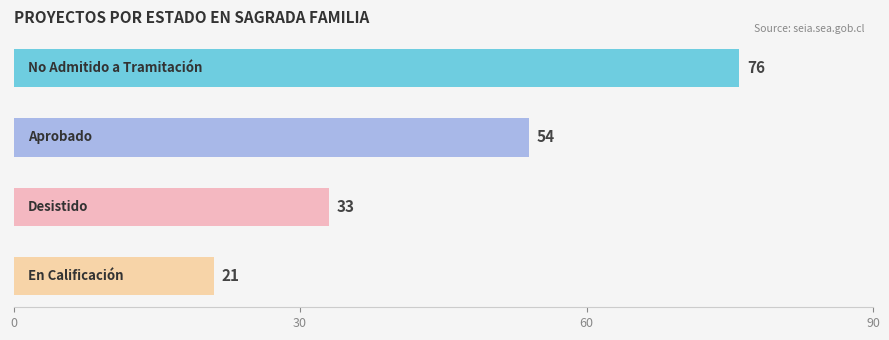

What is the value of the 1st bar from the top?

76